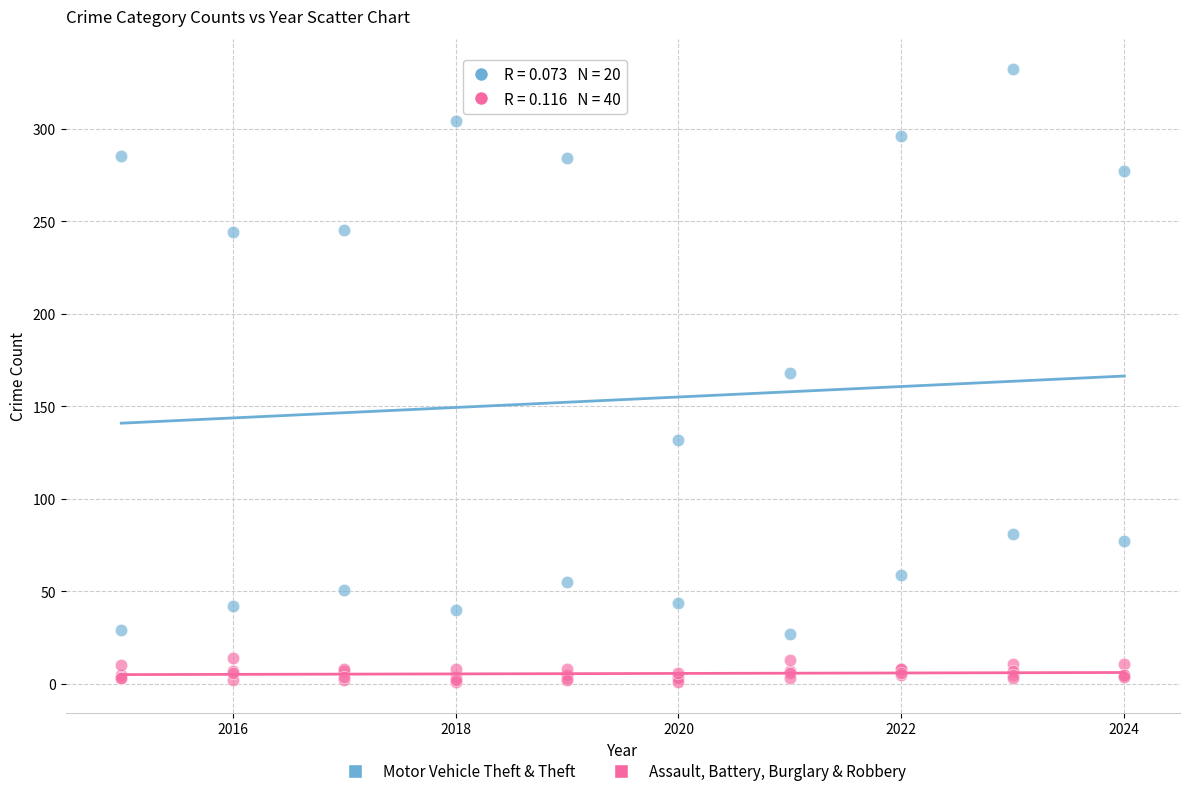

Which series contains the lowest Y value?

Assault, Battery, Burglary & Robbery